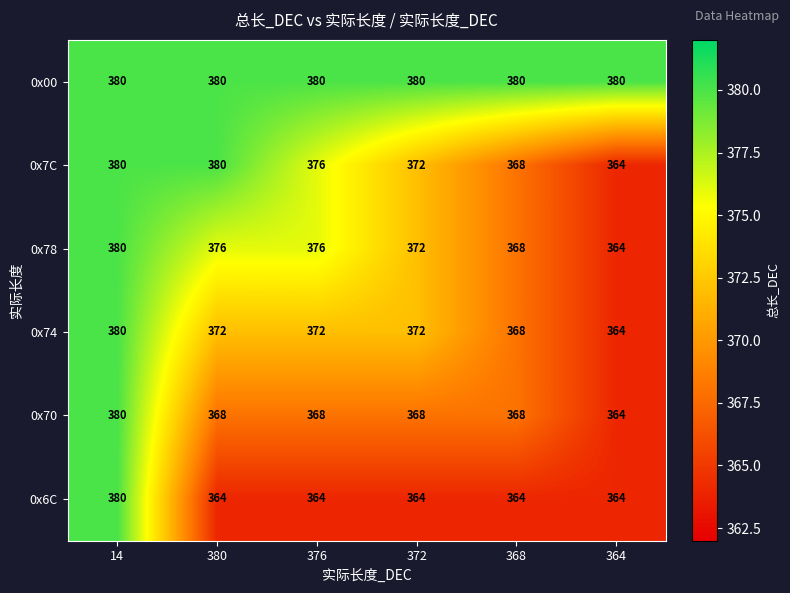

Is it true that 0x6C equals 364 at 372?

True